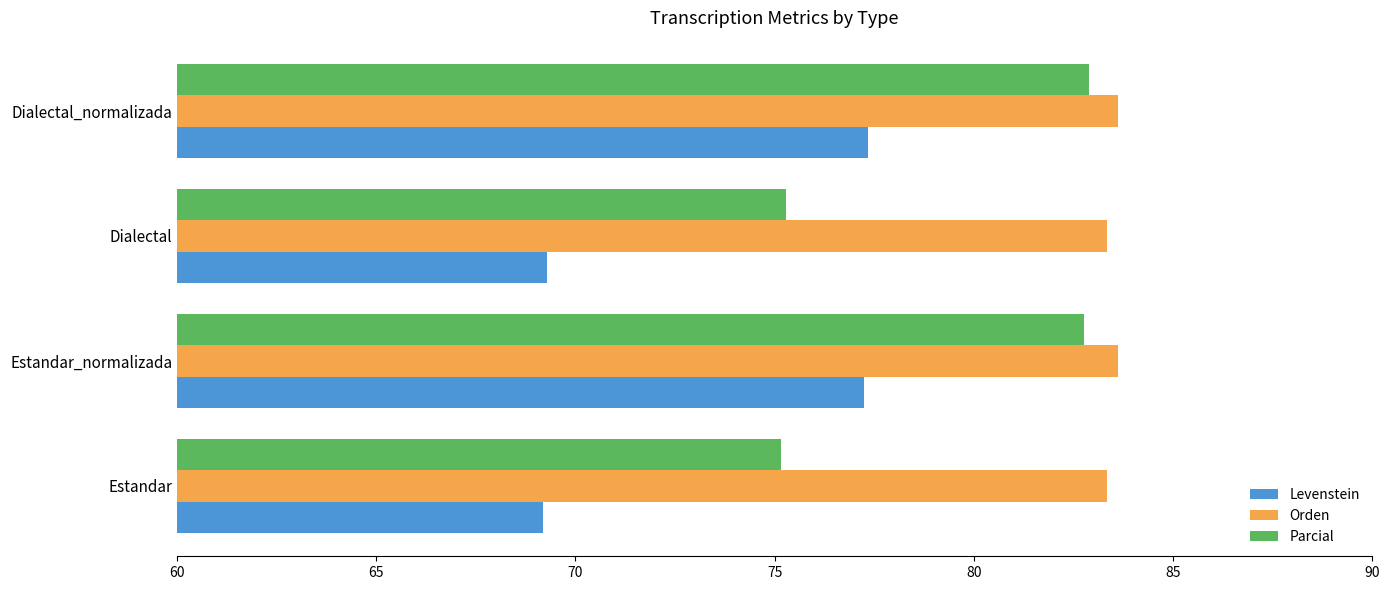

What is the minimum value shown in the chart?

69.2